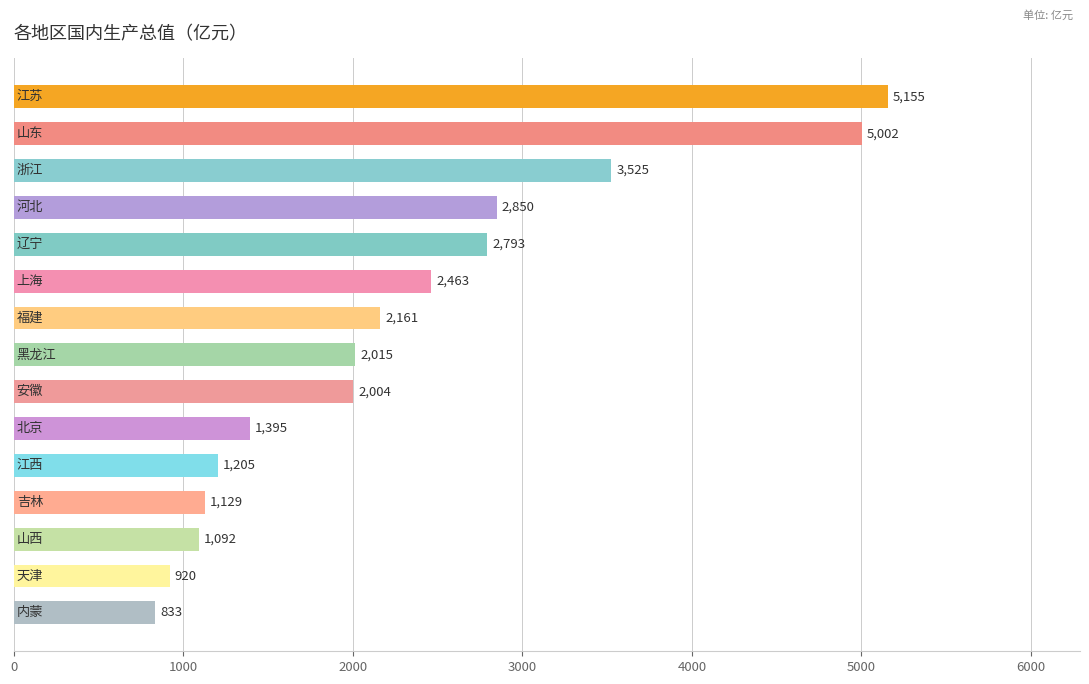

What is the minimum value shown in the chart?

832.9